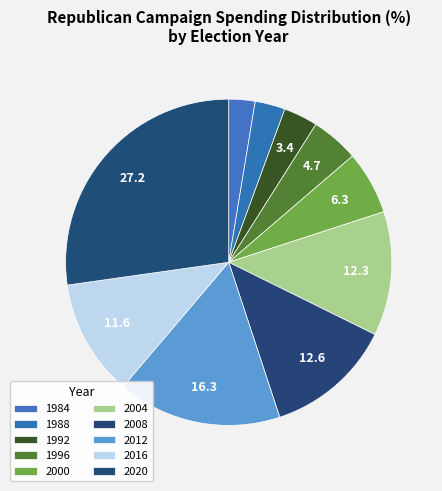

How many segments does this pie chart have?

10